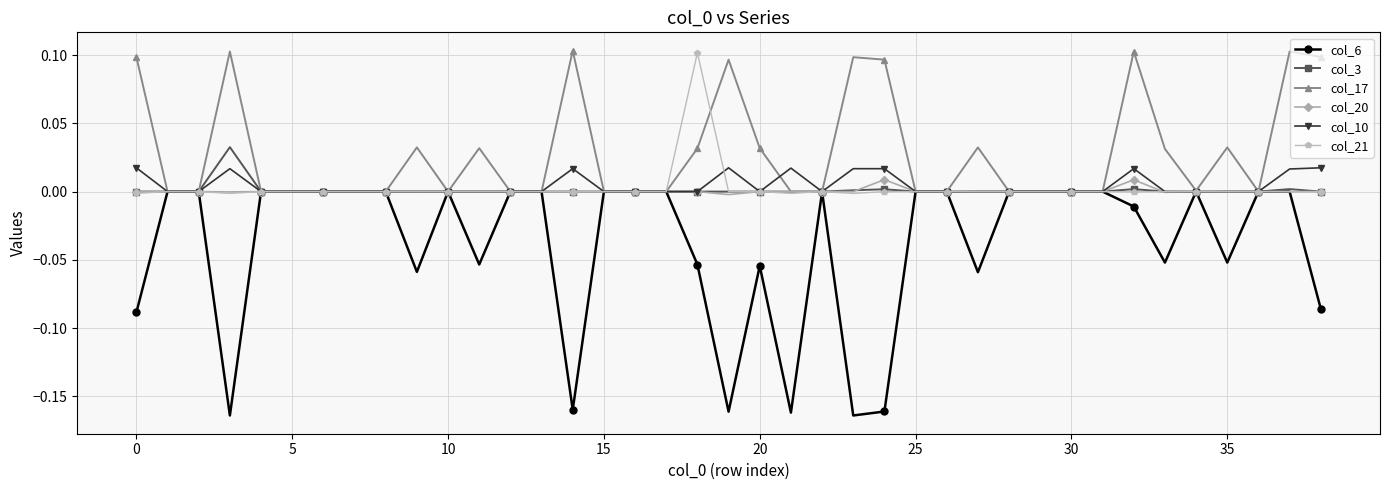

How many distinct data groups are displayed?

6